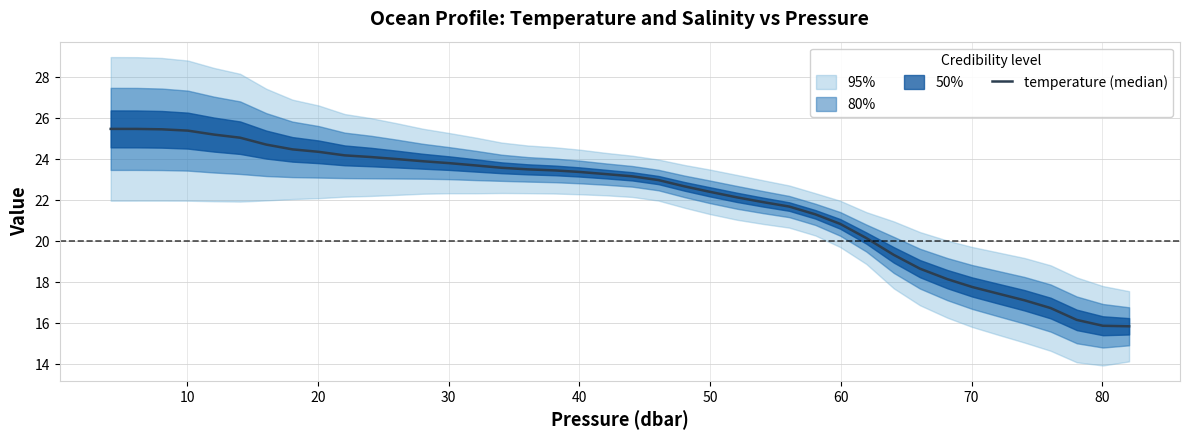

Does the chart display data point markers on the line(s)?

No